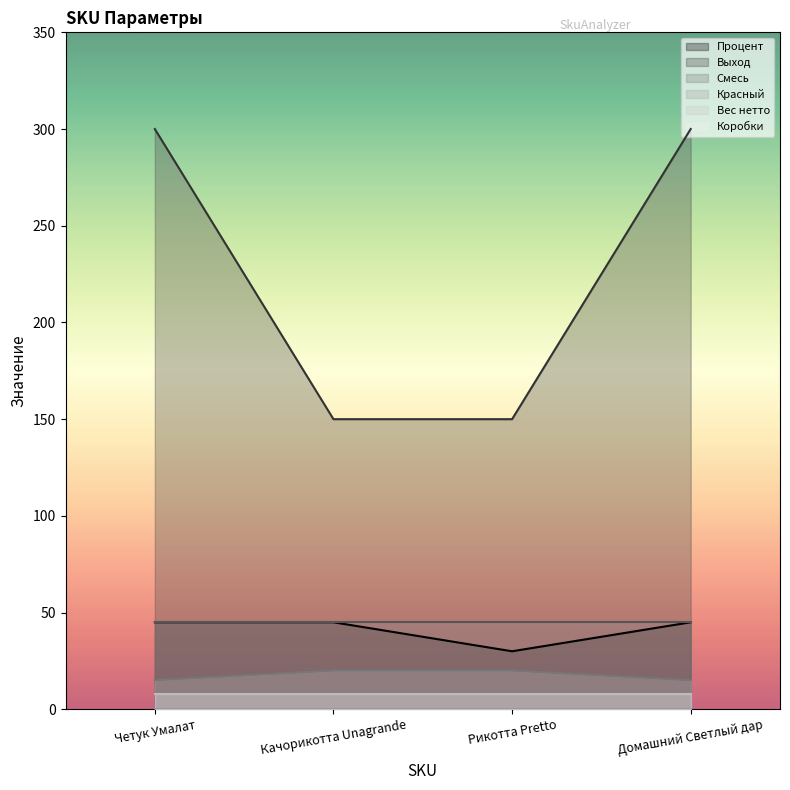

True or false: Выход and Красный cross at least once.

False